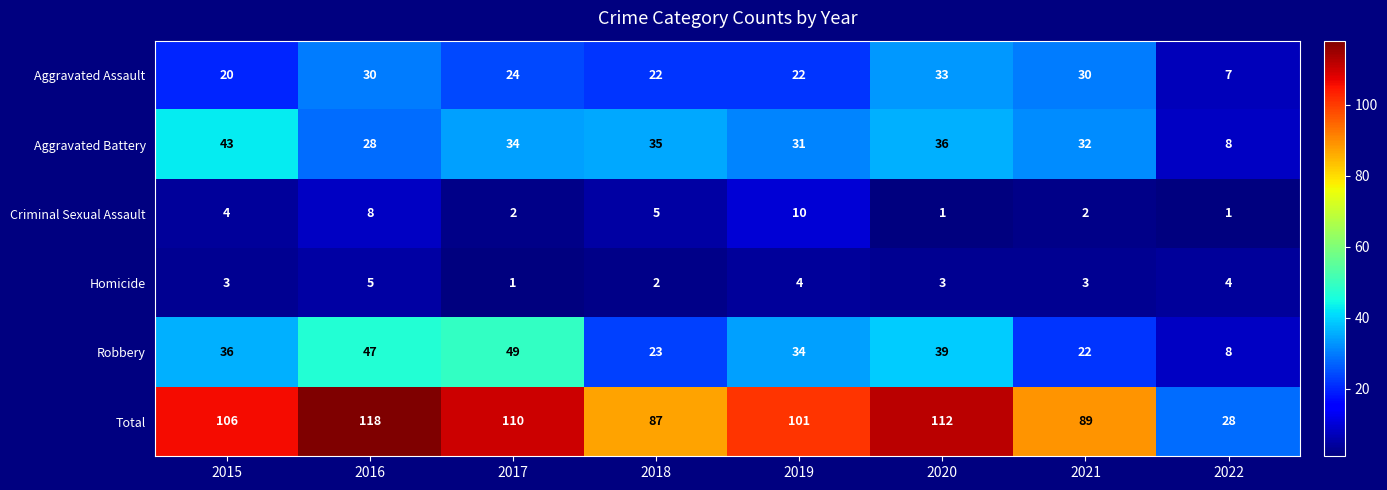

Between 2020 and 2021, which series saw the biggest shift?

Total